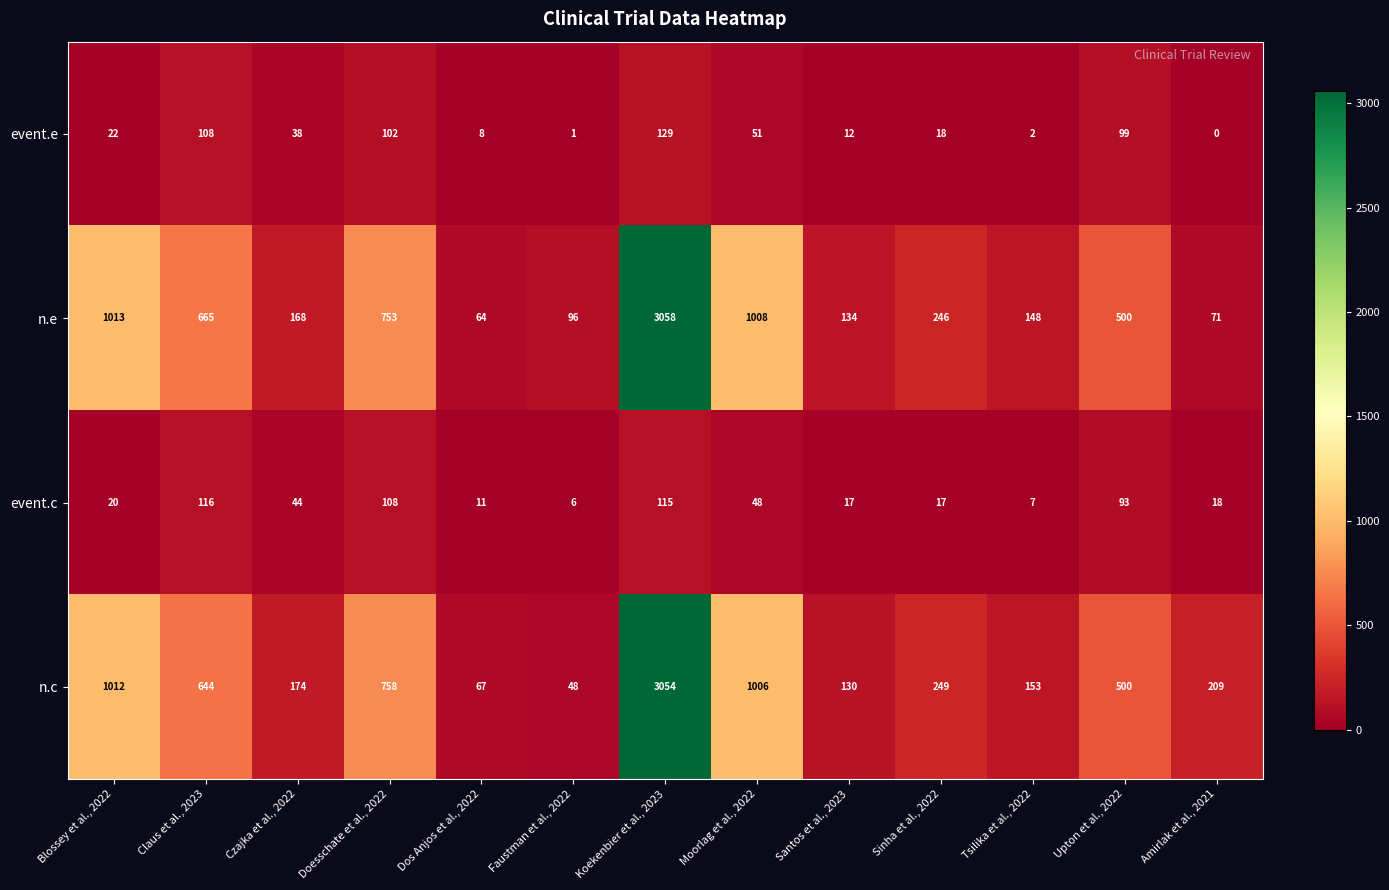

Where is n.e nearest to the value 1561?

Blossey et al., 2022